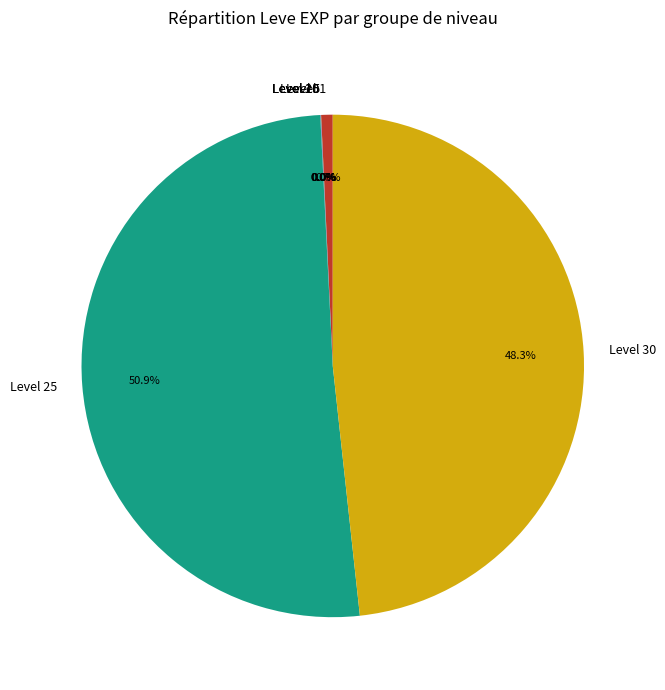

What portion of the pie excludes Level 1?

99.3%